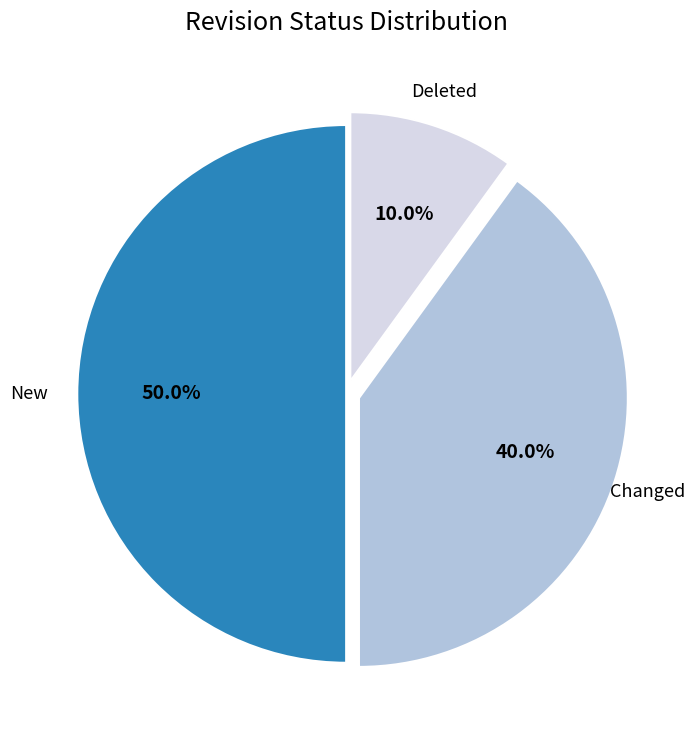

To the nearest percent, what percentage of the pie is New?

50%